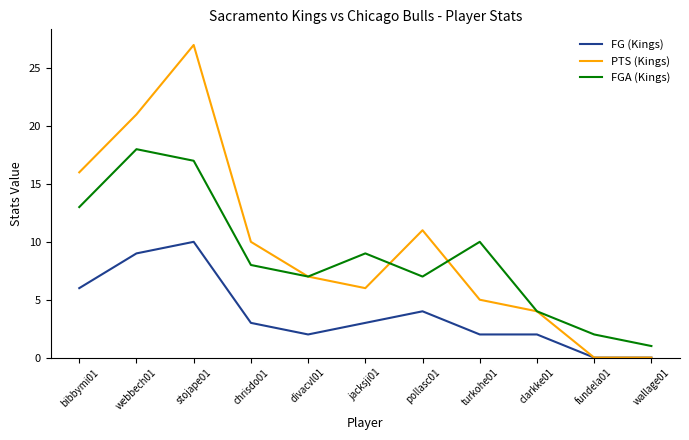

Count the number of data series in this chart.

3